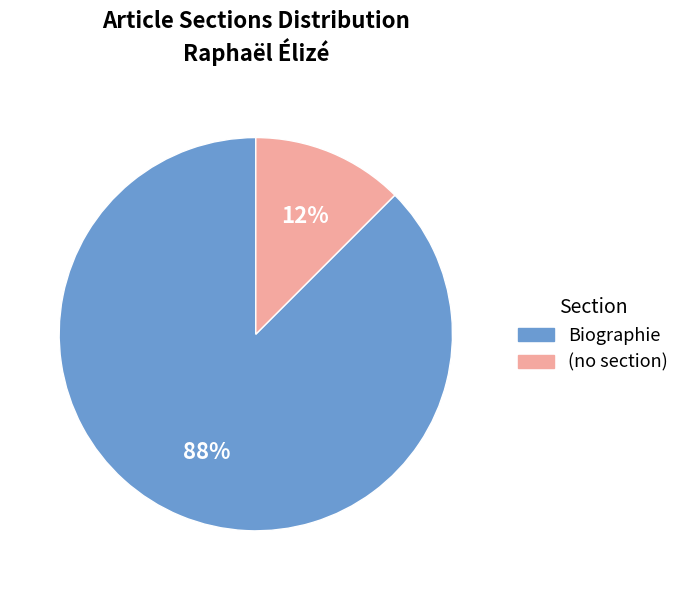

To the nearest percent, what is the average slice percentage?

50%